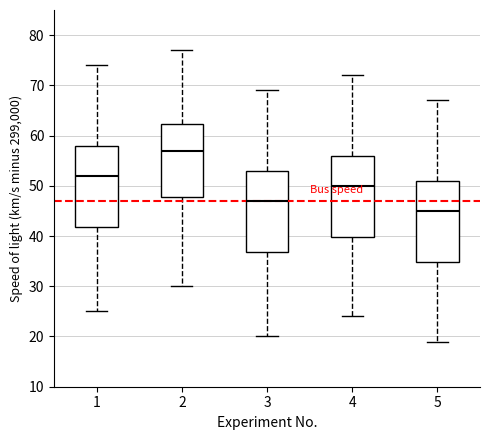

Reading left to right, read every box against the y-axis: the position of its median line, the range the box covers, and the ends of its whiskers. The values are not printed on the chart, so give them approximately, as read against the axis.

1: median 52, box 42 to 58, whiskers 25 to 74
2: median 57, box 48 to 62, whiskers 30 to 77
3: median 47, box 37 to 53, whiskers 20 to 69
4: median 50, box 40 to 56, whiskers 24 to 72
5: median 45, box 35 to 51, whiskers 19 to 67